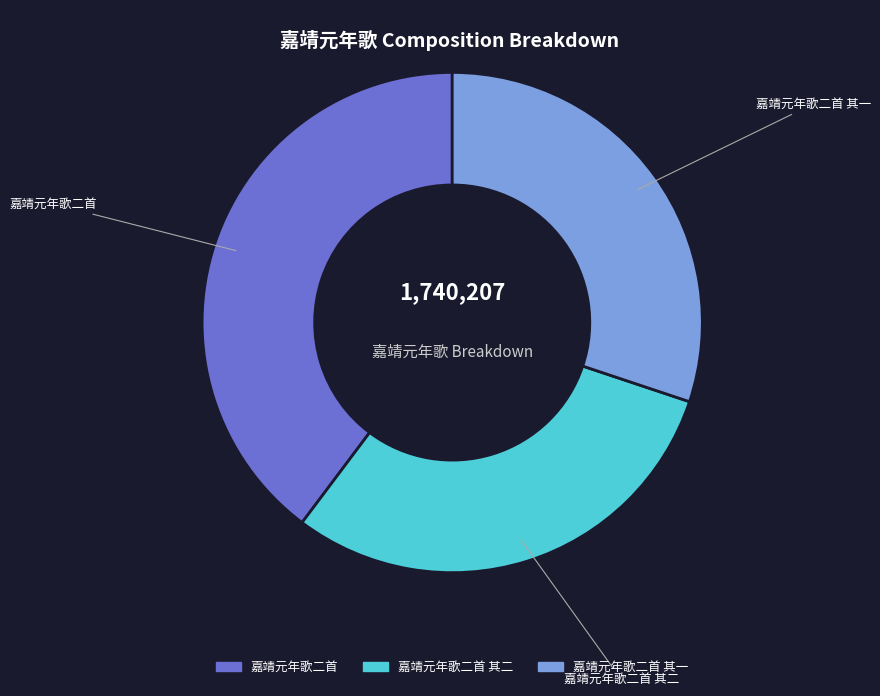

Is there a majority slice in this chart?

No